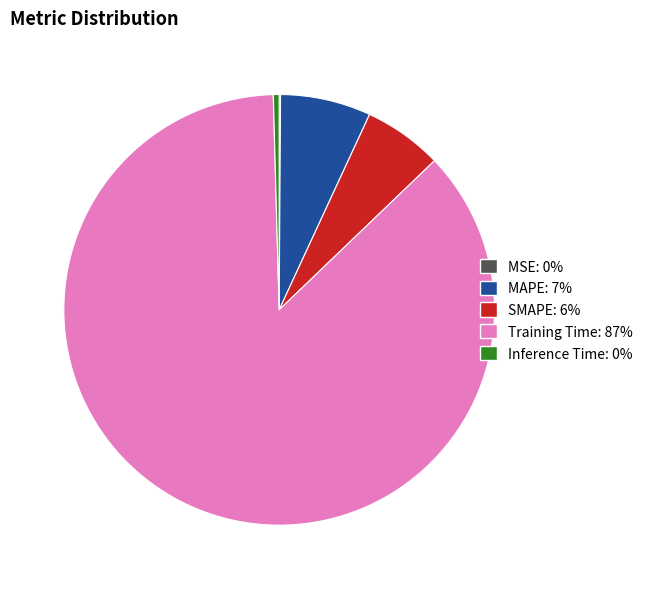

Is the sum of MAPE and Training Time greater than half?

Yes